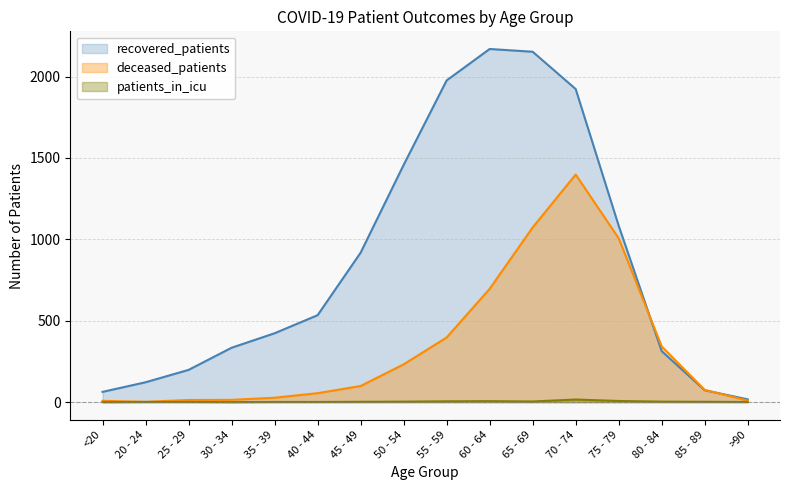

Which series changed the most between 45 - 49 and 70 - 74?

deceased_patients